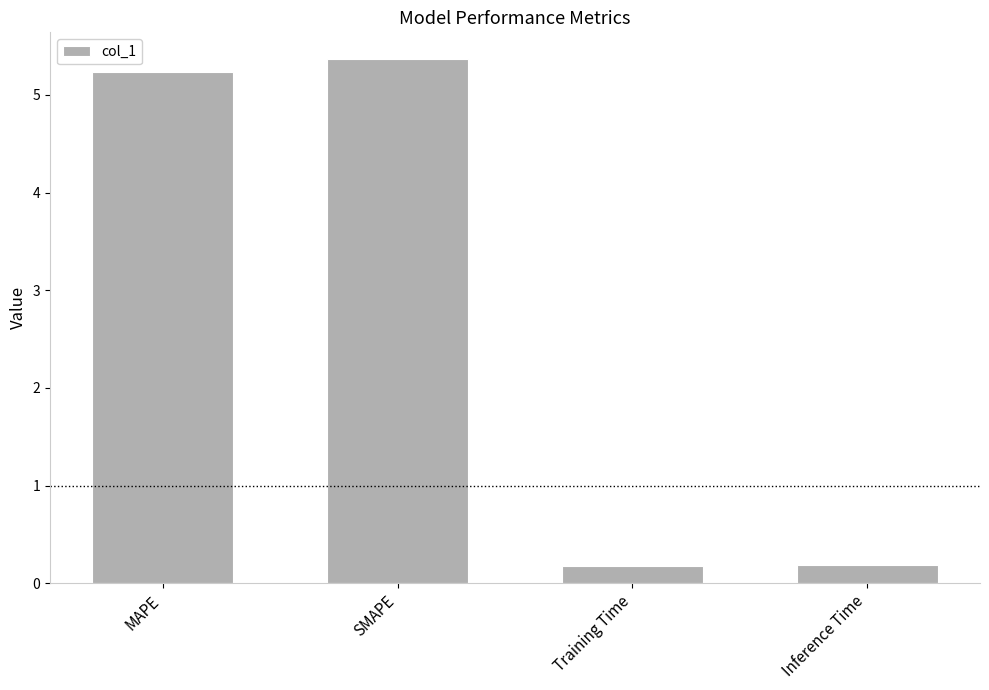

Reading left to right, transcribe all the data shown in this chart.

5.2	5.4	0.2	0.2